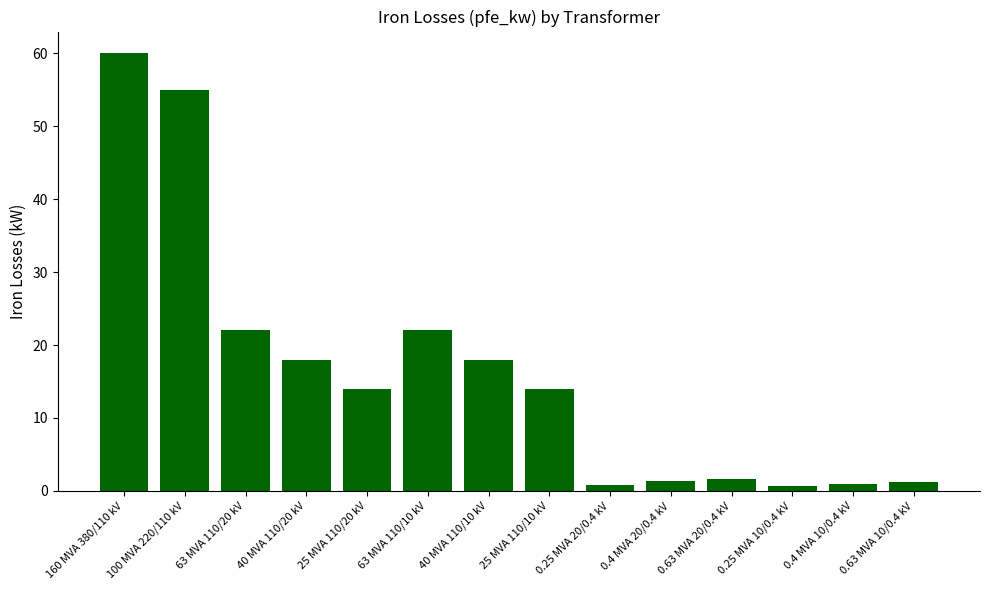

What position from the left is 0.25 MVA 10/0.4 kV?

12